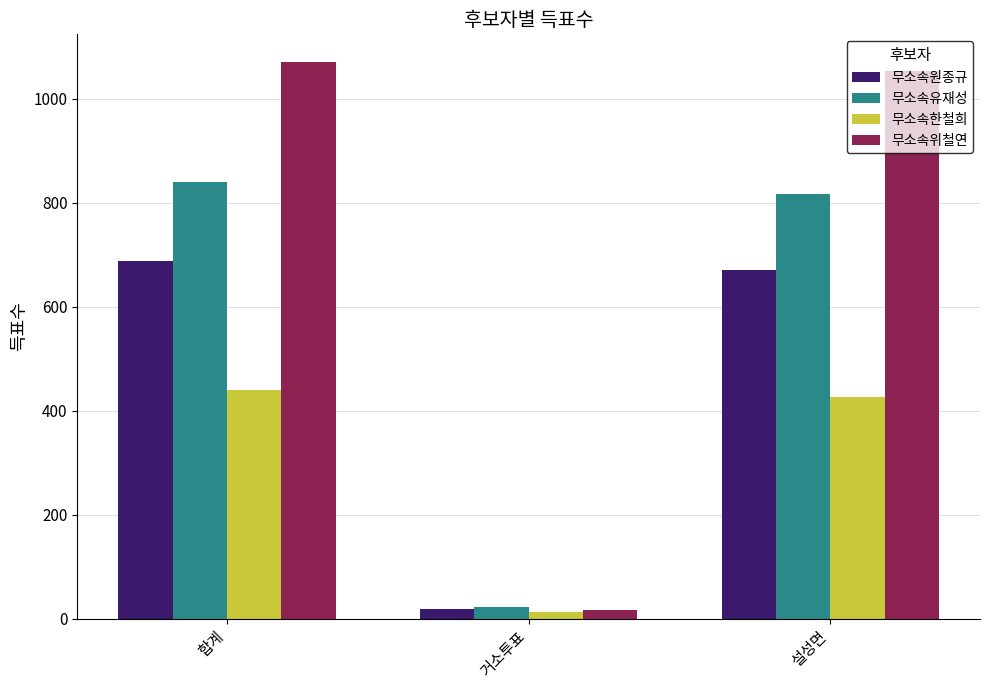

True or false: 무소속원종규 has a value of 18 at 거소투표.

True